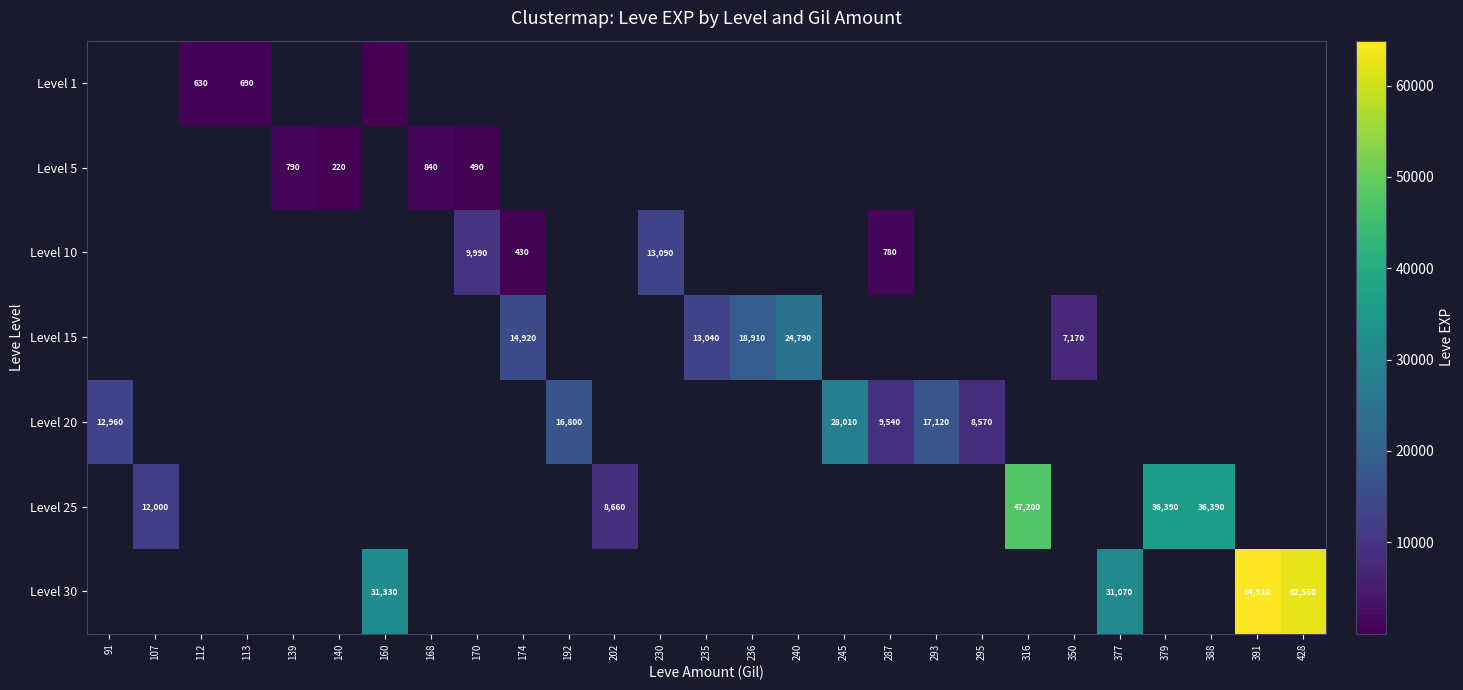

What is the difference between the maximum and minimum values in the Level 20 series?

19440.0